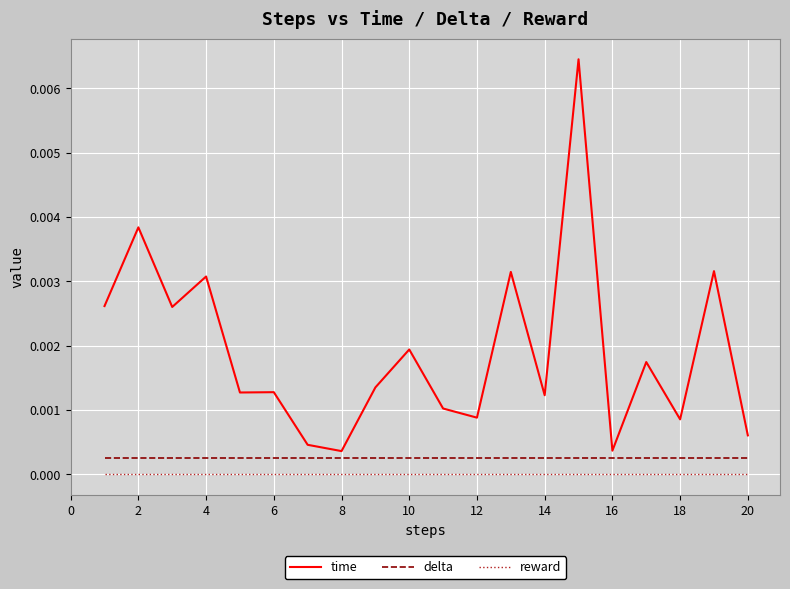

In time, how many points are lower than both neighbors (excluding endpoints)?

7